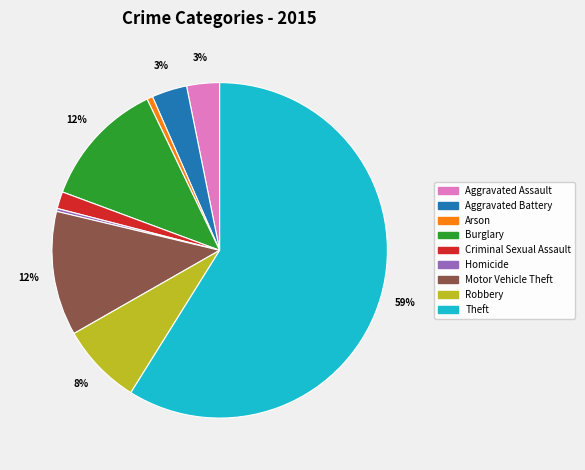

To the nearest percent, what portion does Robbery represent?

8%